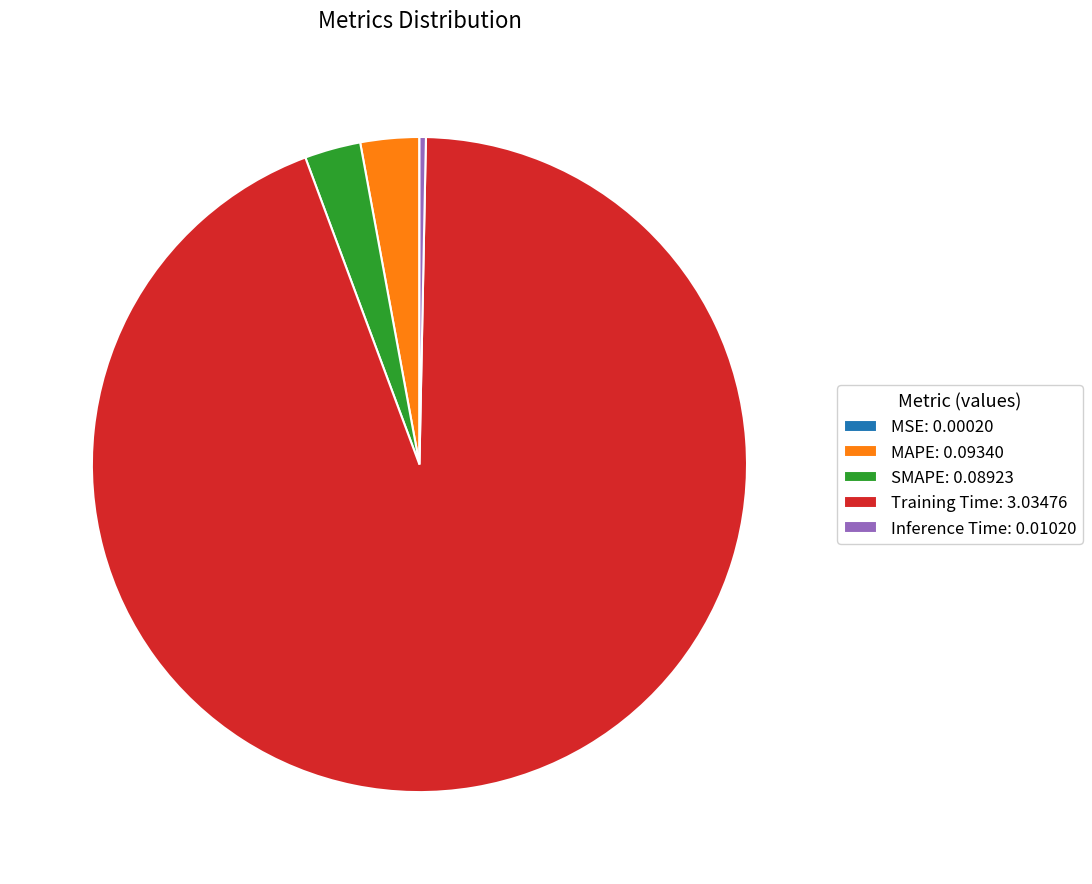

Do MAPE and SMAPE together represent more than half of the pie?

No